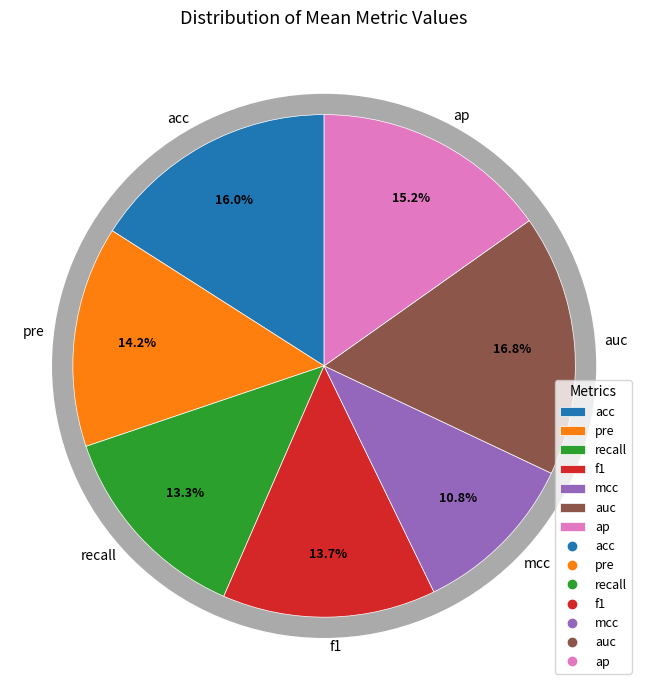

Does auc account for over 50% of the chart?

No